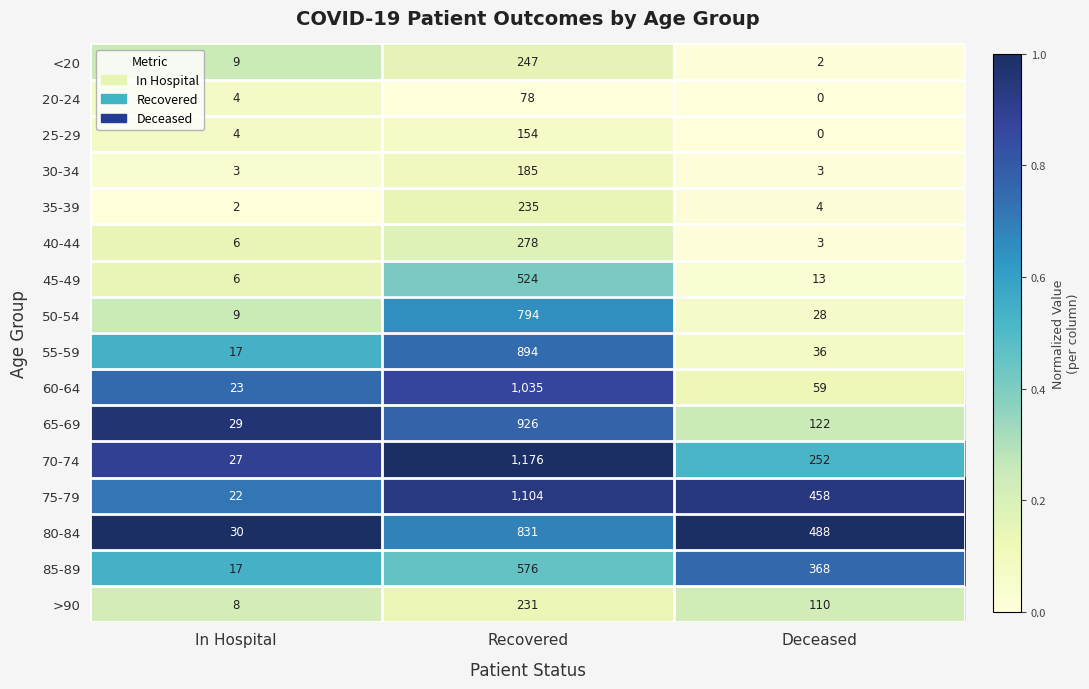

How many 85-89 values are between 17 and 576?

3